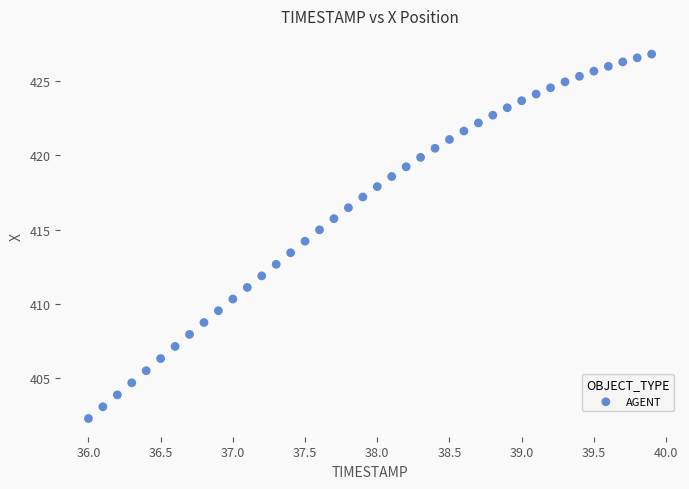

What is the range of X values (max minus min)?

3.9